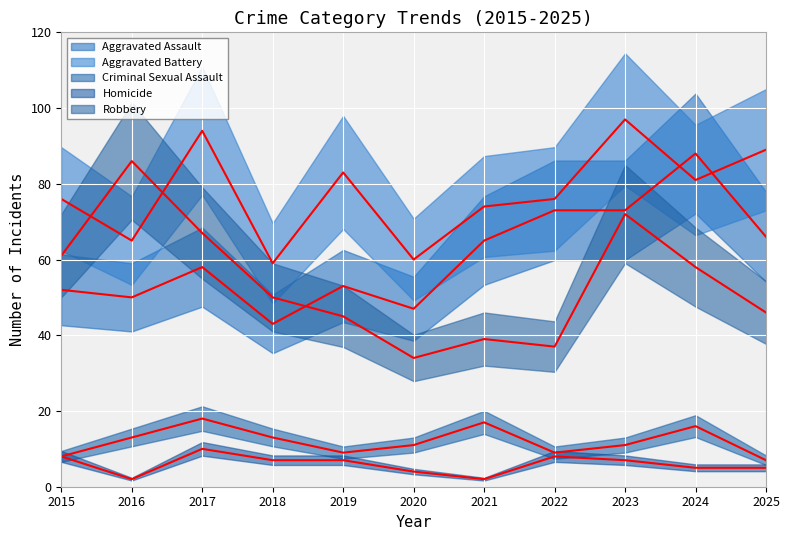

Reading right to left, transcribe all the data shown in this chart.

Aggravated Assault: 2025=66	2024=88	2023=73	2022=73	2021=65	2020=47	2019=53	2018=43	2017=58	2016=50	2015=52
Aggravated Battery: 2025=89	2024=81	2023=97	2022=76	2021=74	2020=60	2019=83	2018=59	2017=94	2016=65	2015=76
Criminal Sexual Assault: 2025=7	2024=16	2023=11	2022=9	2021=17	2020=11	2019=9	2018=13	2017=18	2016=13	2015=8
Homicide: 2025=5	2024=5	2023=7	2022=8	2021=2	2020=4	2019=7	2018=7	2017=10	2016=2	2015=8
Robbery: 2025=46	2024=58	2023=72	2022=37	2021=39	2020=34	2019=45	2018=50	2017=67	2016=86	2015=61